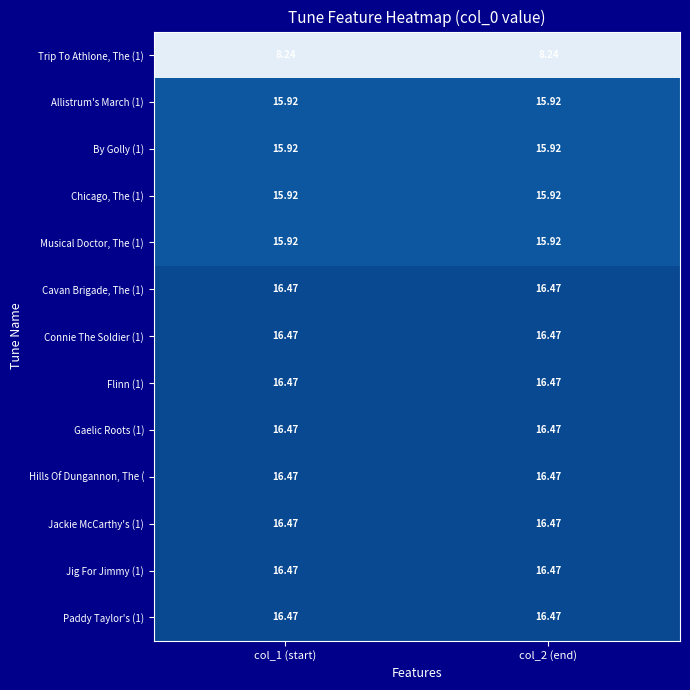

Is the value of Trip To Athlone, The (1) at col_2 (end) greater than the value of Hills Of Dungannon, The ( at col_1 (start)?

No